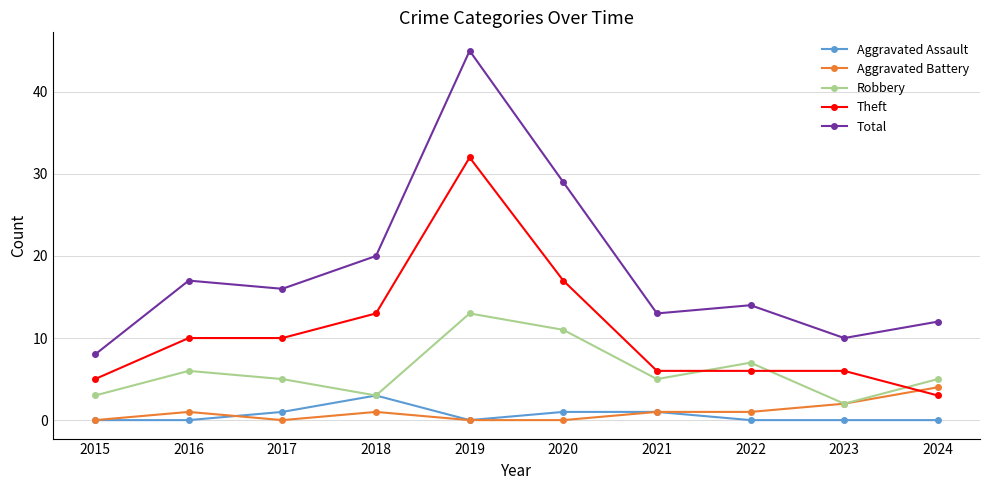

True or false: Theft and Robbery intersect in this chart.

True